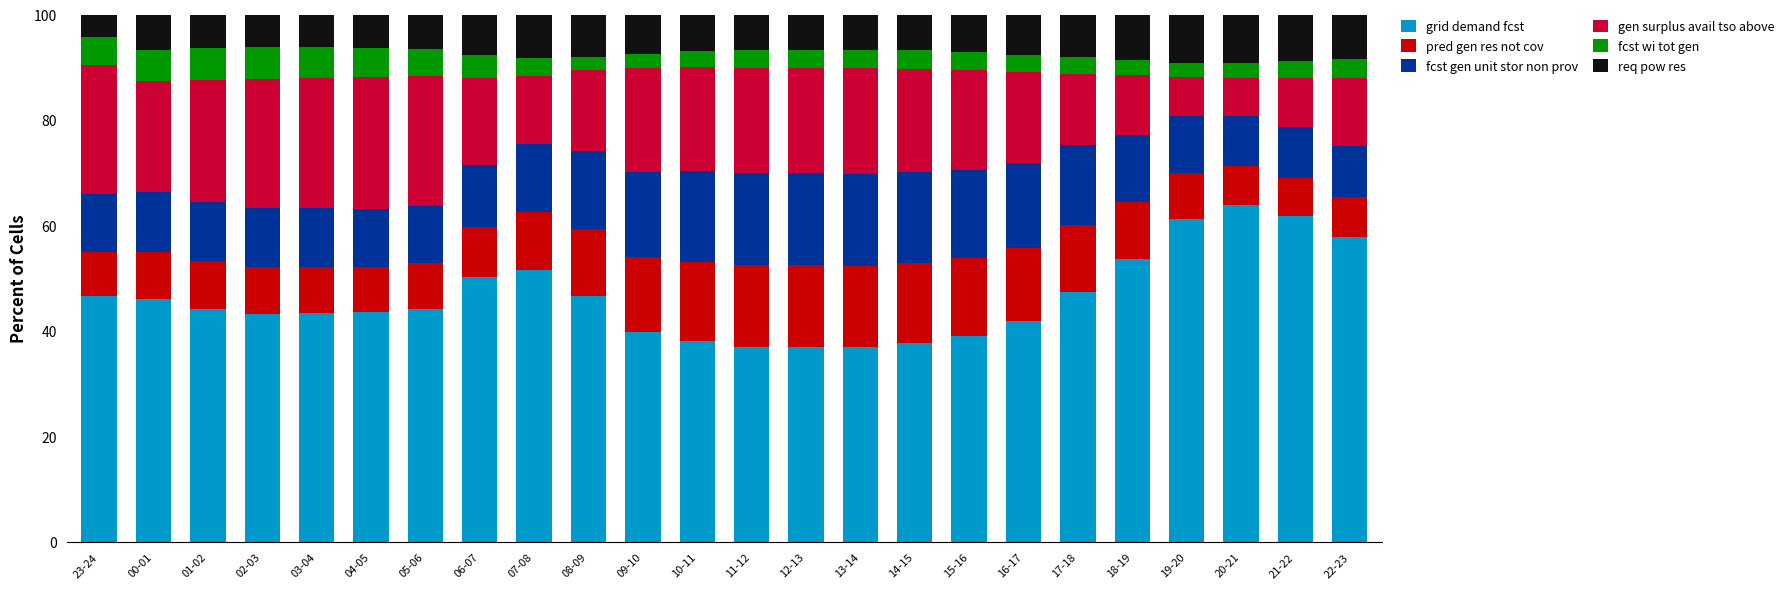

Count the number of data series in this chart.

6